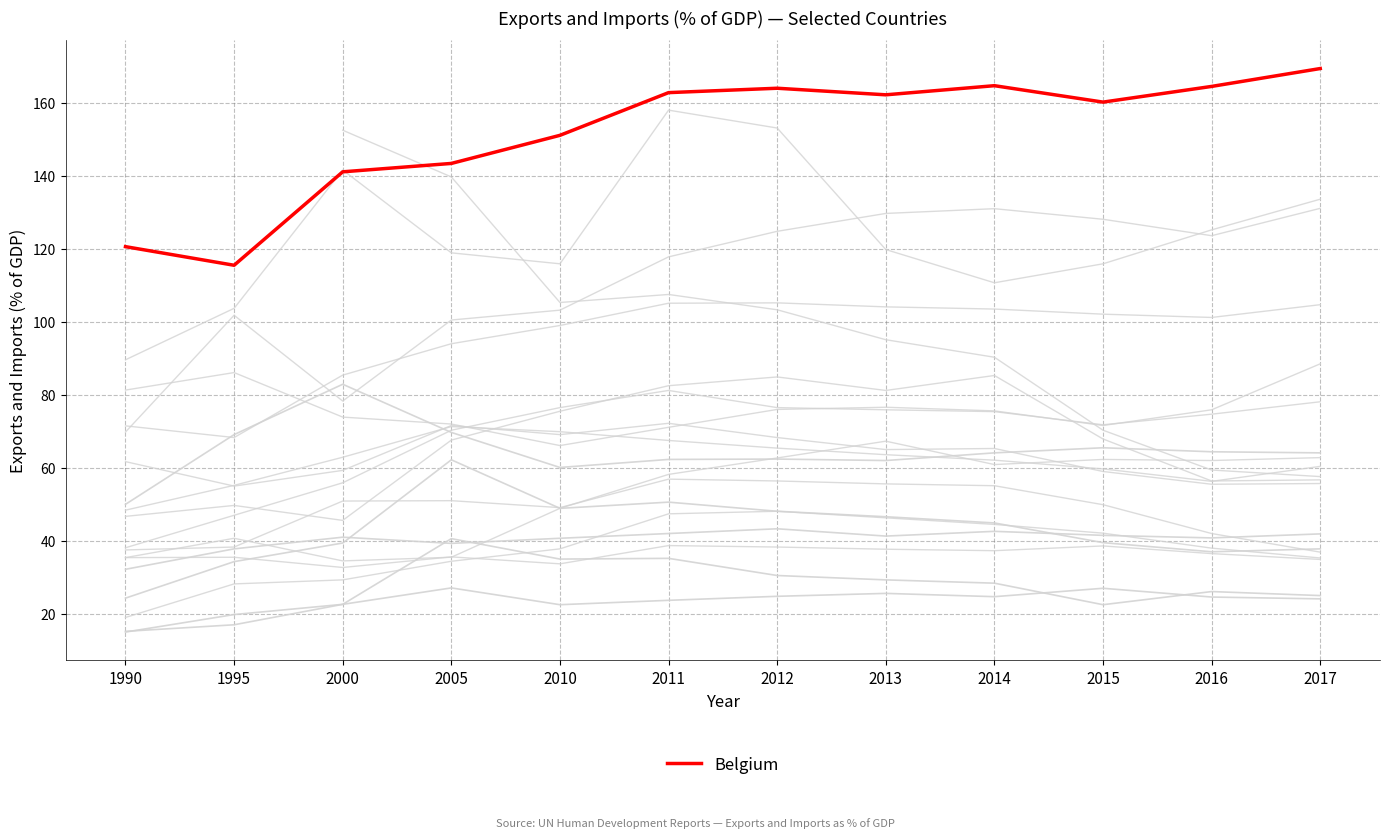

What is the difference between the highest and lowest values at 1995?

98.5